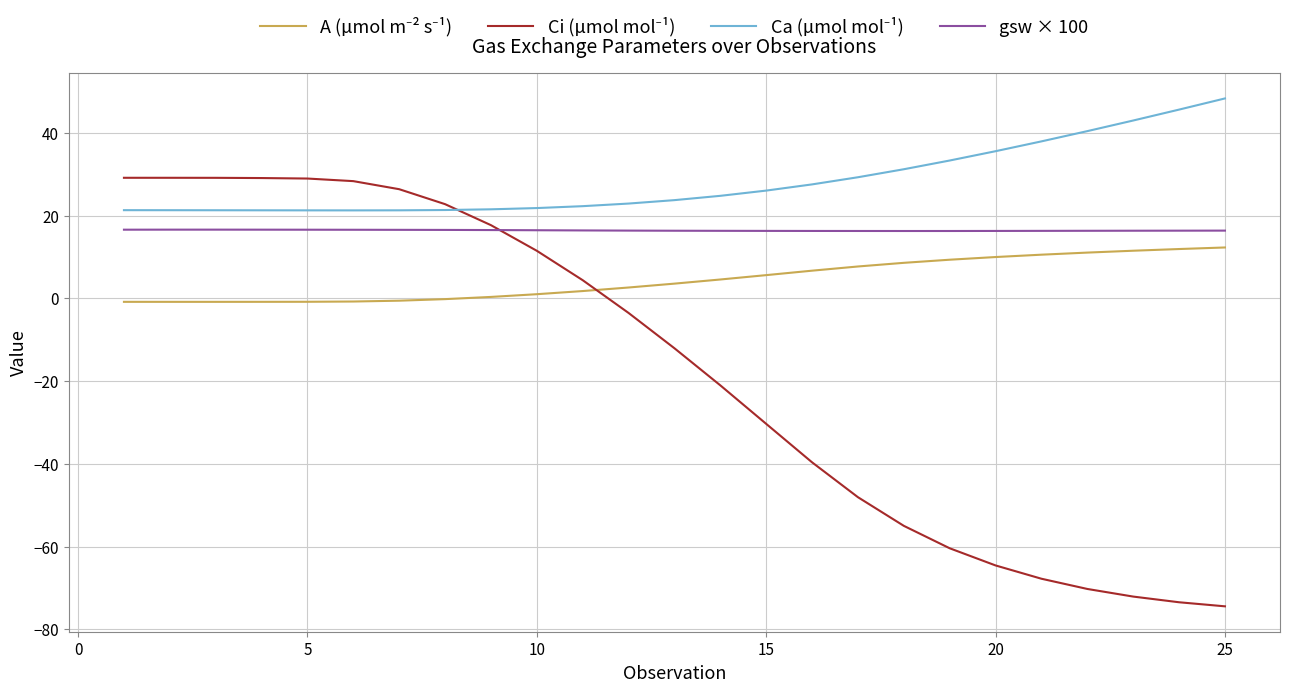

What is the maximum value shown in the chart?

48.4